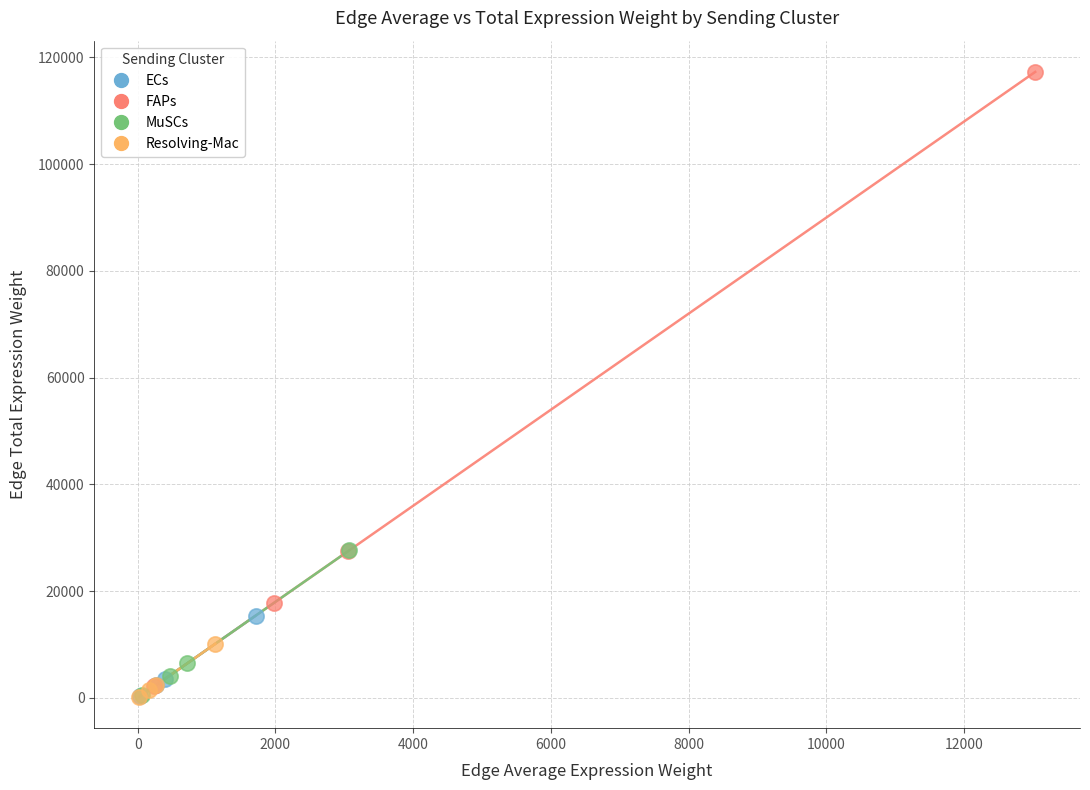

Which series reaches the maximum Y coordinate?

FAPs